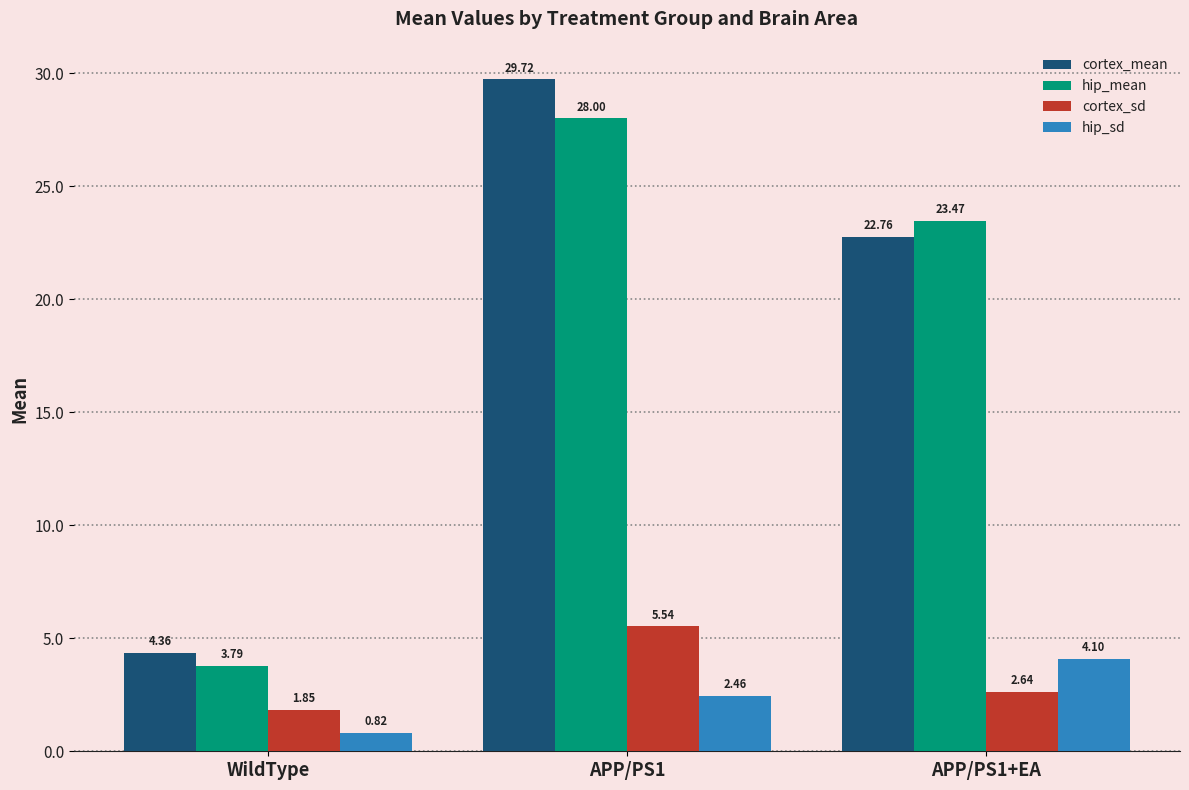

How many bars are there in each group?

4